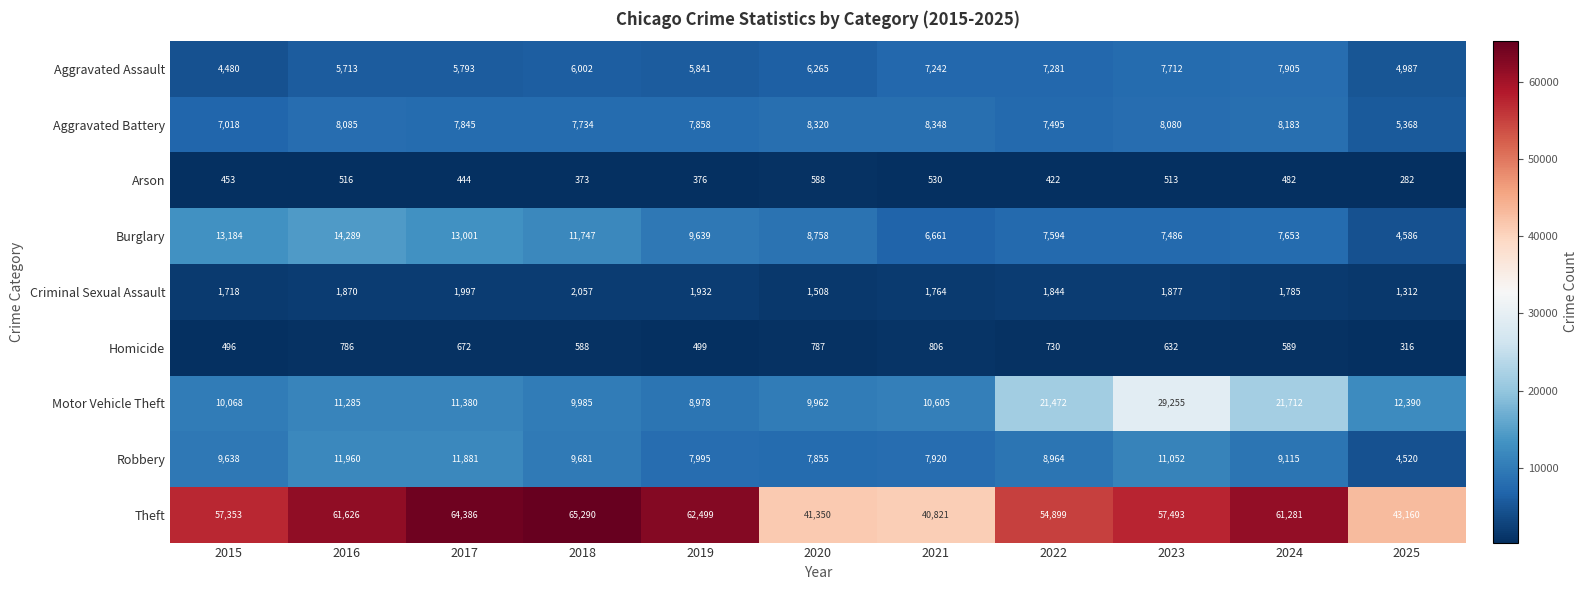

Which label corresponds to the smallest value in the chart?

2025